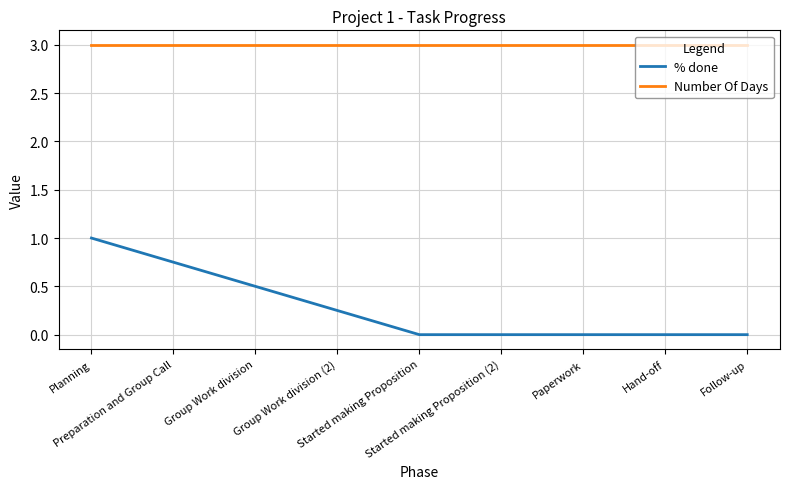

What is the highest value of the % done series?

1.0